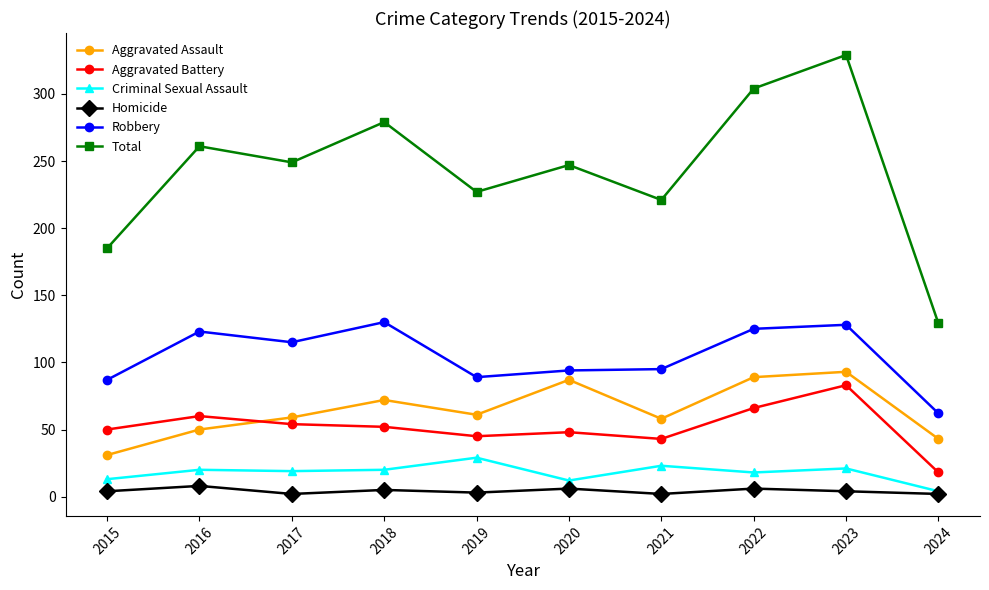

Which series has the largest range (max minus min)?

Total